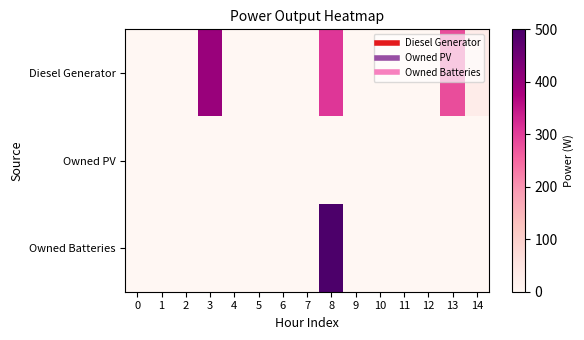

What is the maximum value shown in the chart?

495